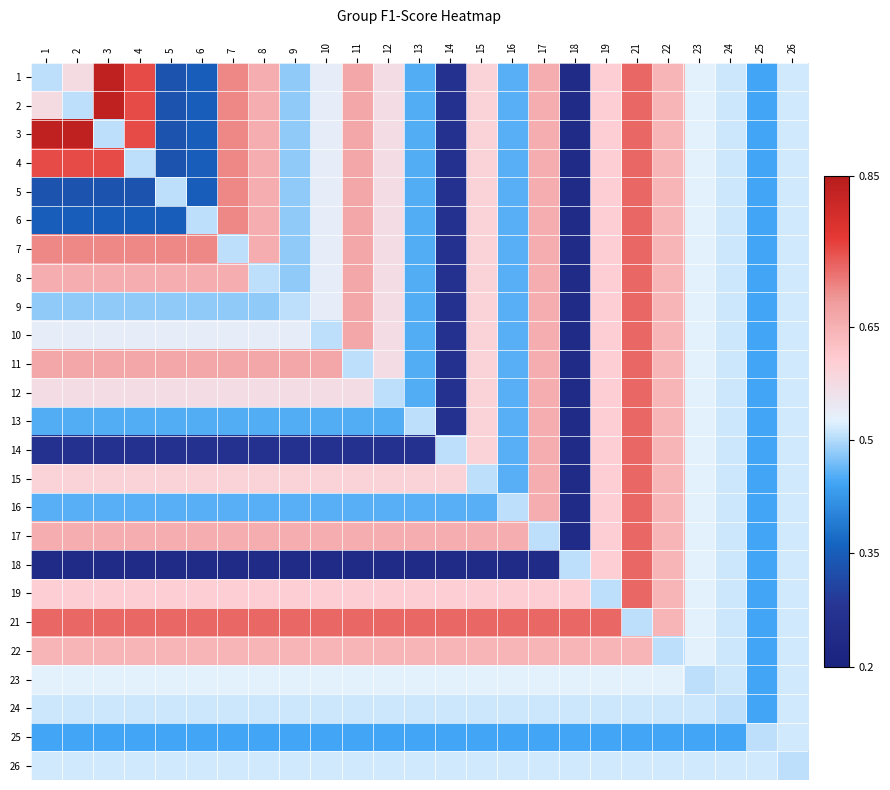

At which category is the sum across all series the highest?

21